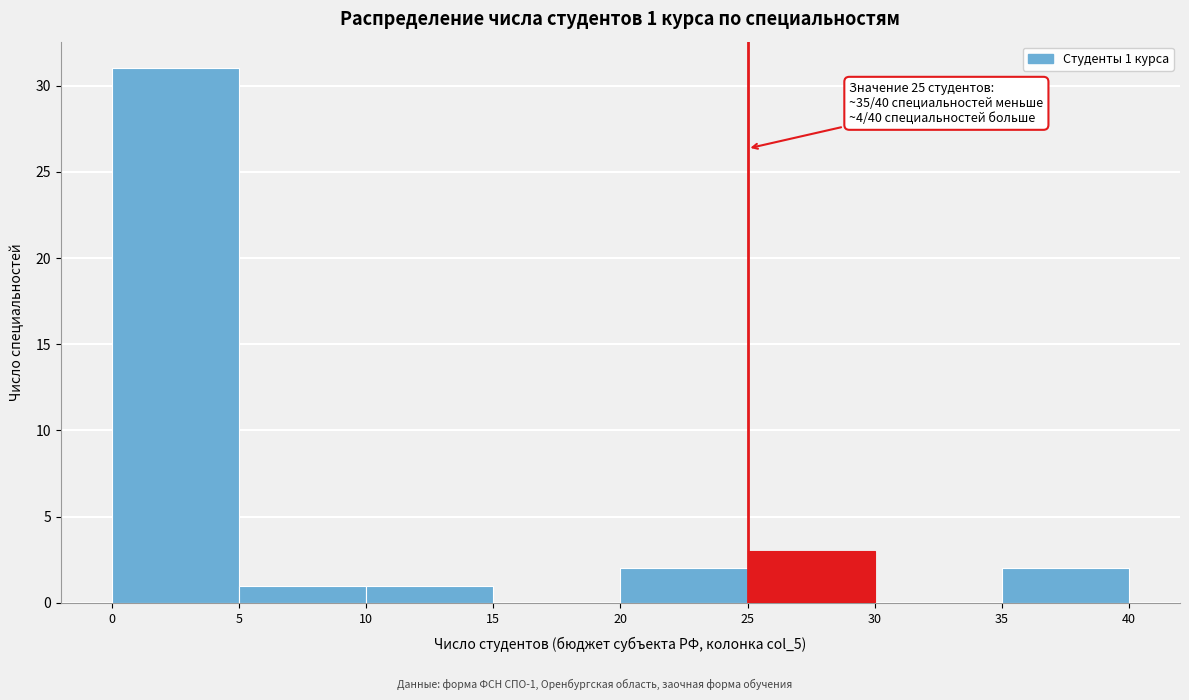

Which range on the x-axis has the tallest bar?

0 to 5